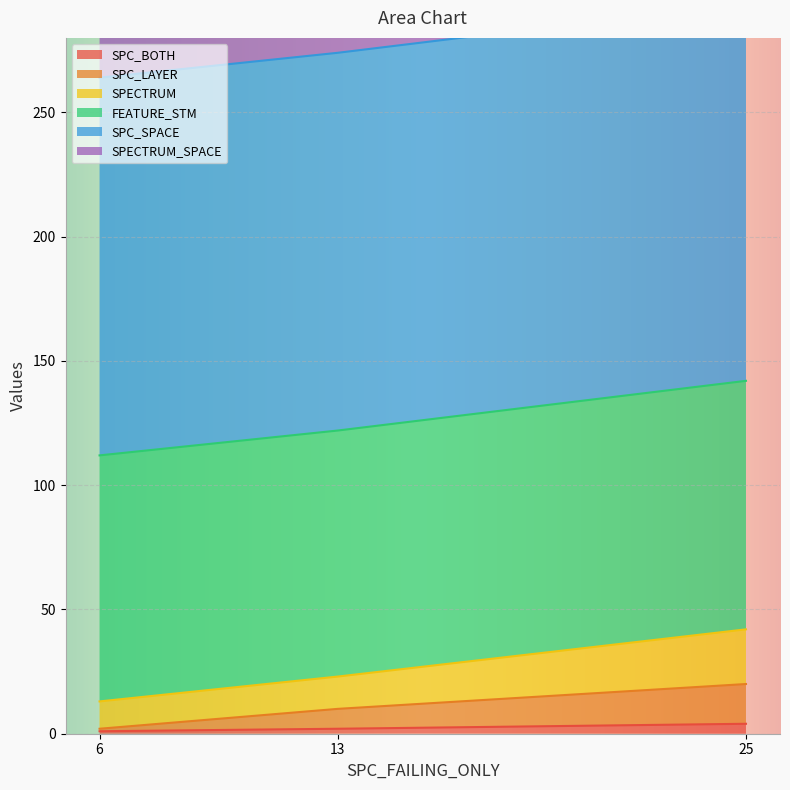

What is the highest value of the SPC_BOTH series?

4